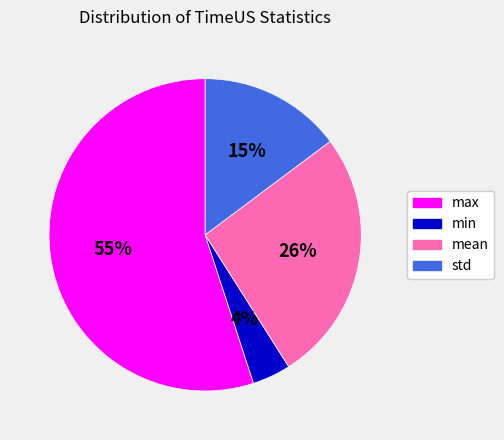

Which category has the biggest portion of the pie?

max